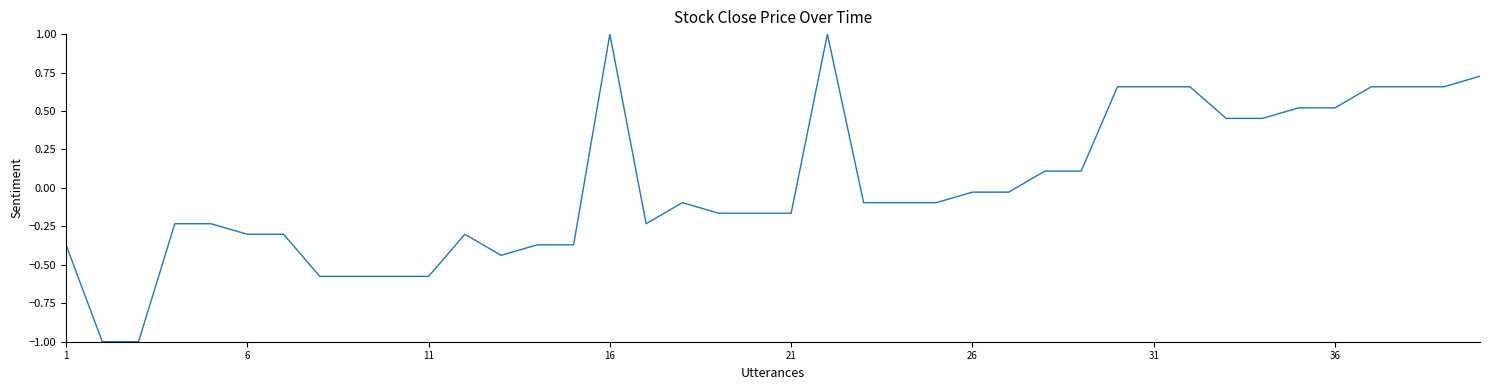

What is the minimum value shown in the chart?

-1.0